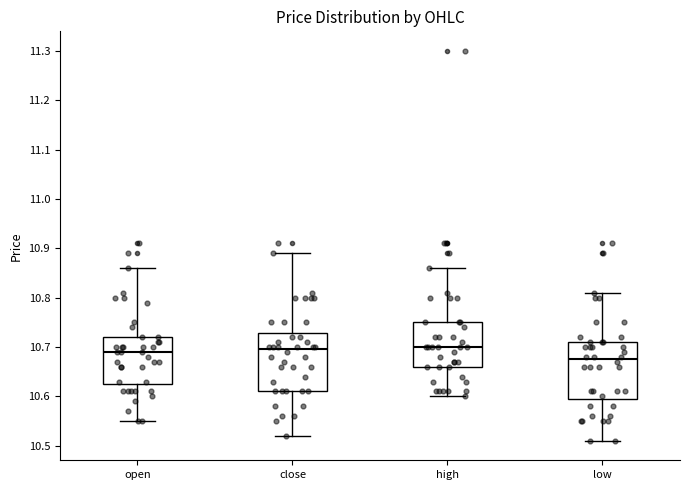

Where does the median line of the box for low sit on the y-axis? The values are not printed on the chart, so give them approximately, as read against the axis.

10.68